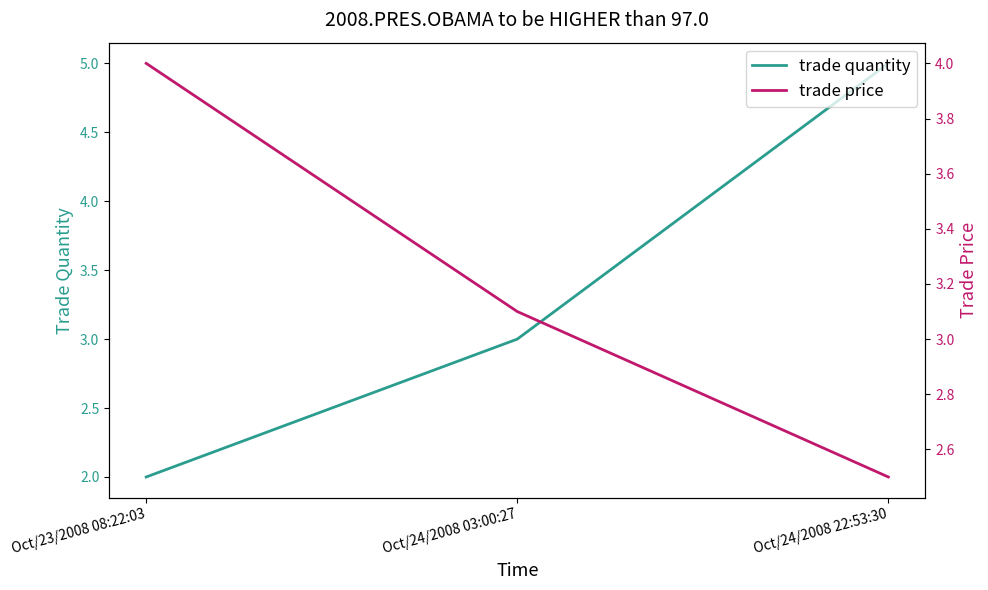

How many trade quantity values are between 2 and 5?

3